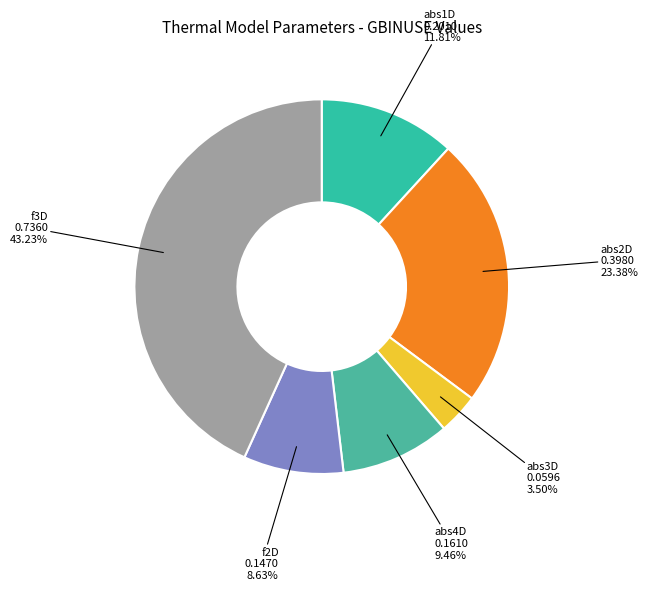

How many slices are in this pie chart?

6